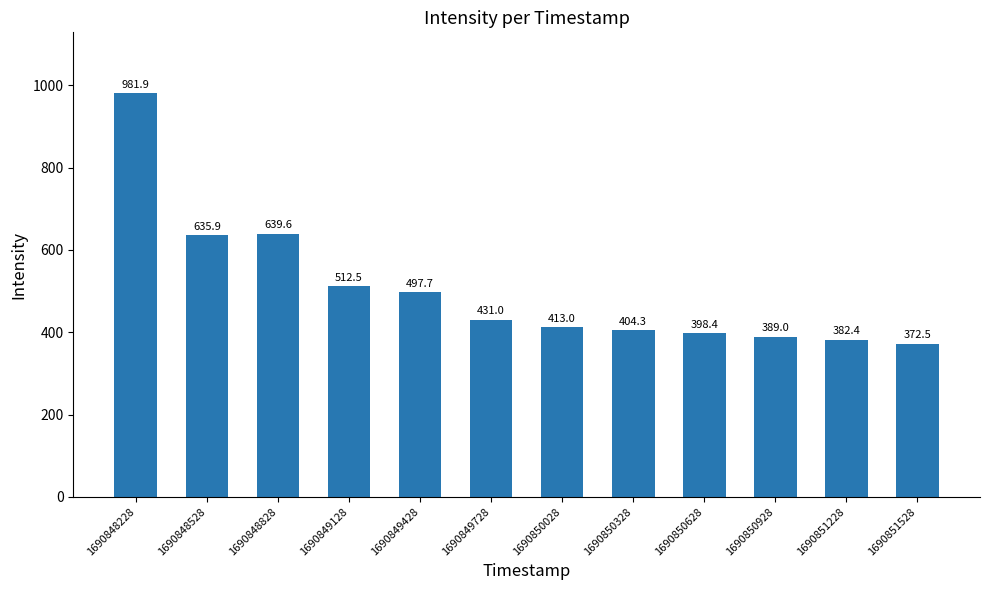

What is the difference between the values at 1690848528 and 1690850928?

246.9